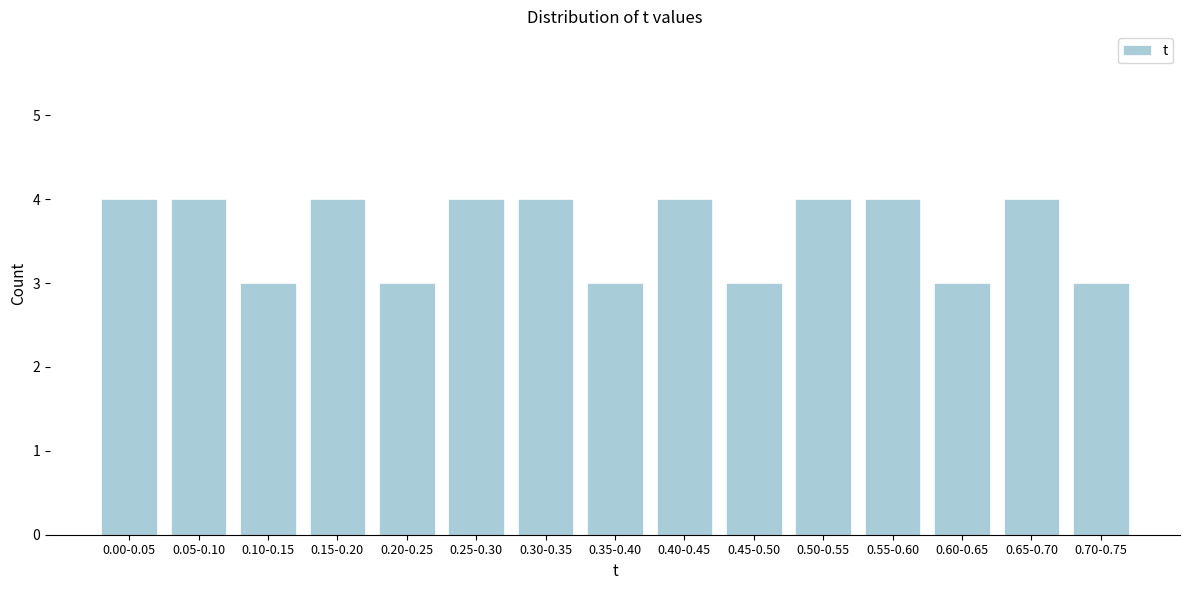

Reading right to left, list all the values displayed in this chart.

0.70-0.75=3	0.65-0.70=4	0.60-0.65=3	0.55-0.60=4	0.50-0.55=4	0.45-0.50=3	0.40-0.45=4	0.35-0.40=3	0.30-0.35=4	0.25-0.30=4	0.20-0.25=3	0.15-0.20=4	0.10-0.15=3	0.05-0.10=4	0.00-0.05=4